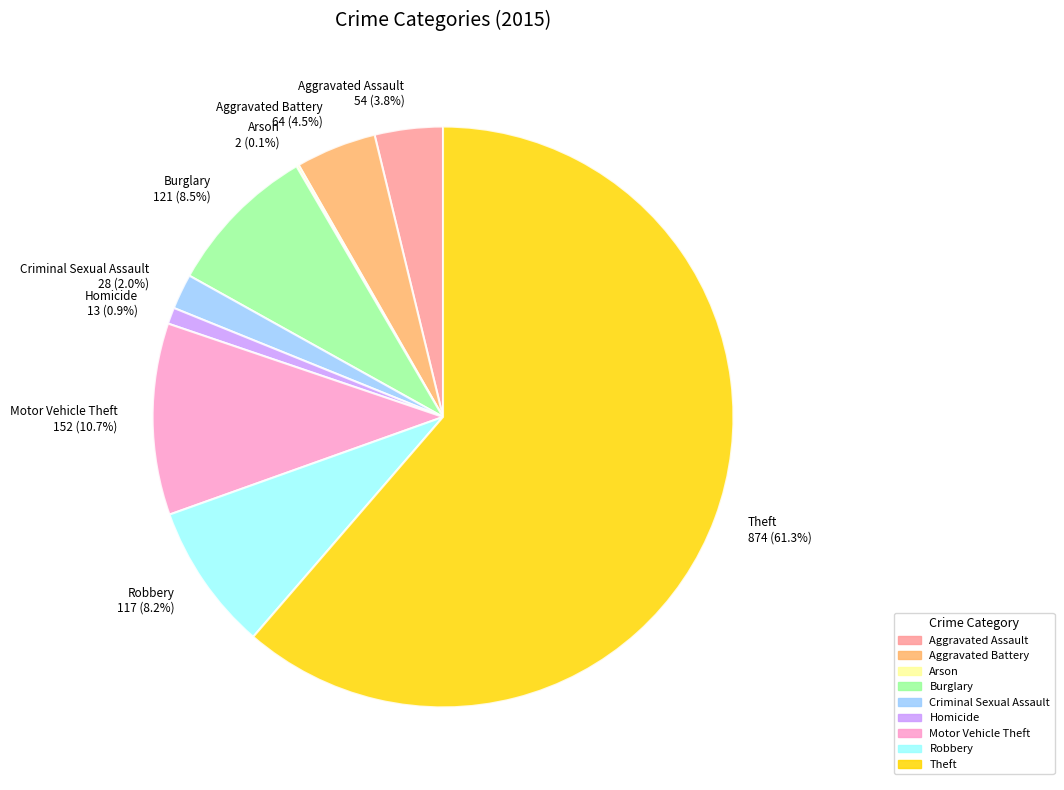

Does Burglary represent more than half of the total?

No